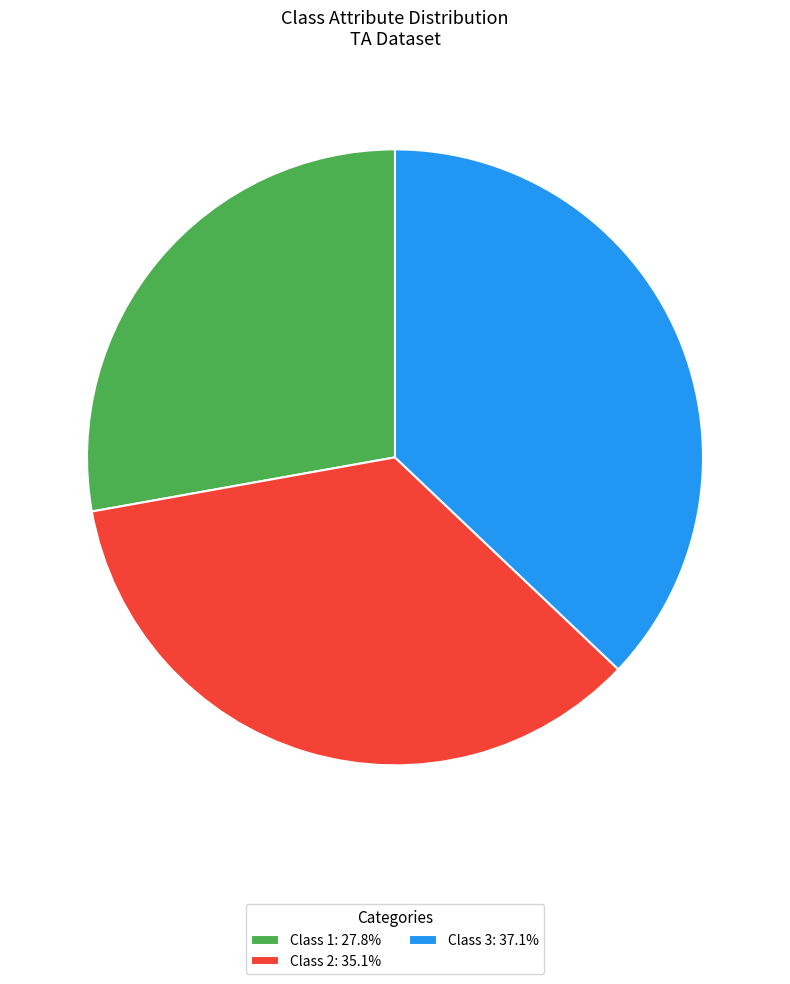

Is the sum of Class 1 and Class 3 greater than half?

Yes